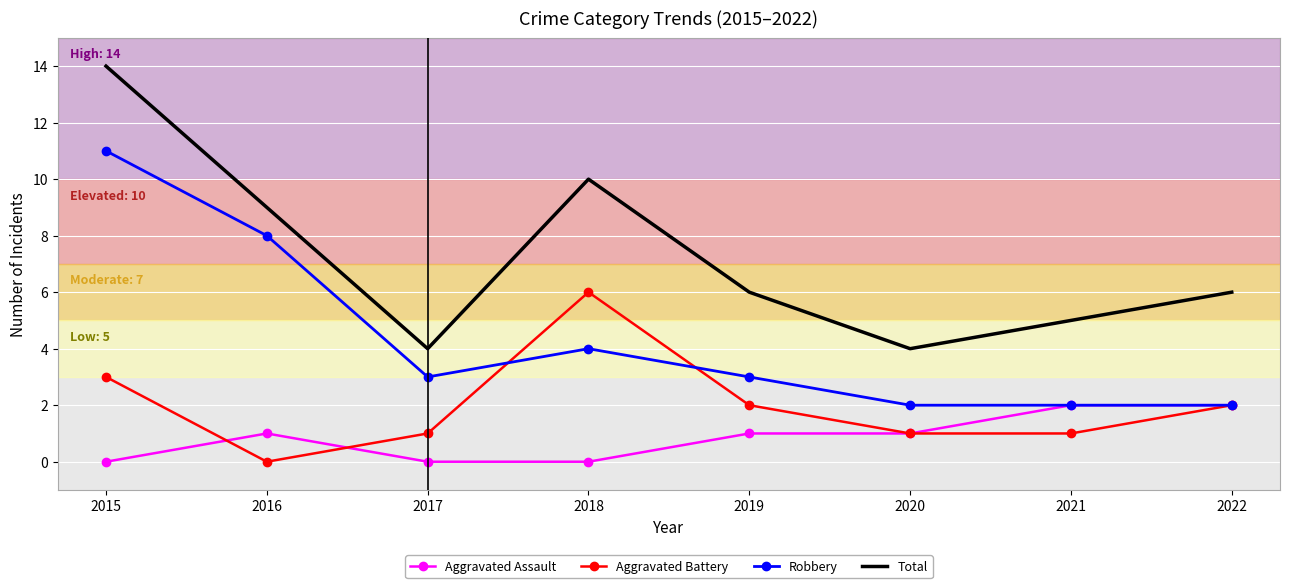

At 2016, list the series in order from smallest to largest.

Aggravated Battery, Aggravated Assault, Robbery, Total